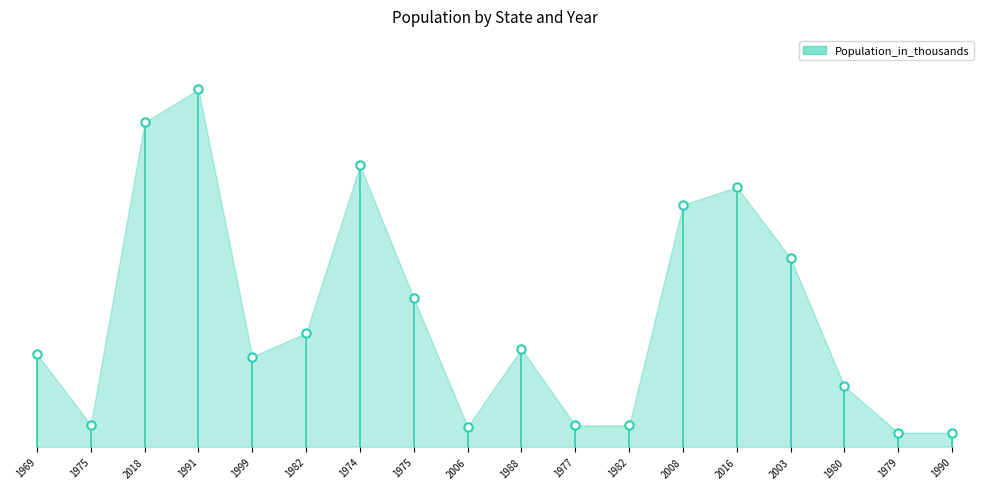

Between 2008 and 1990, which is larger?

2008